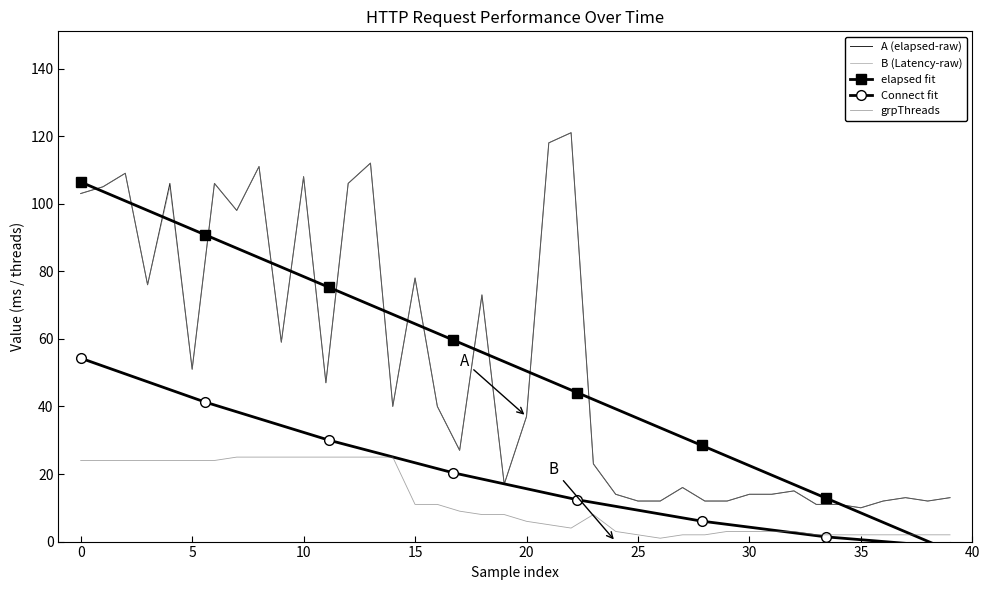

How many categories are shown in the chart?

40